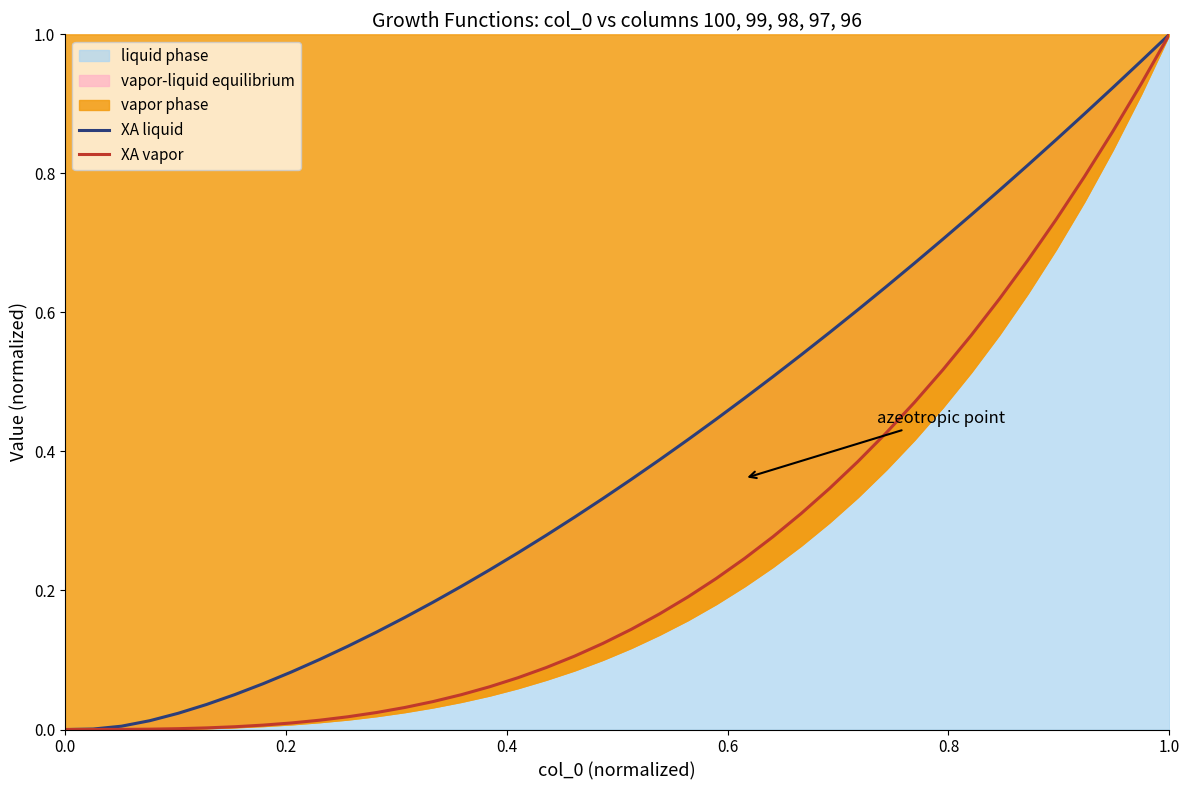

The value of XA liquid at 1.0 is 0.1. True or false?

False